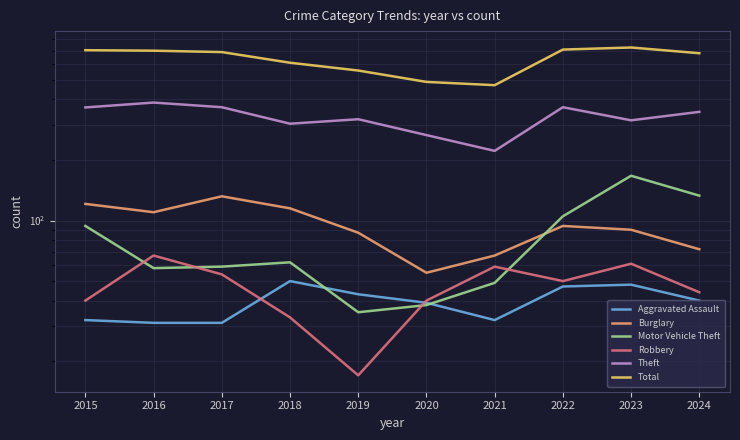

True or false: Robbery has a value of 17 at 2019.

True